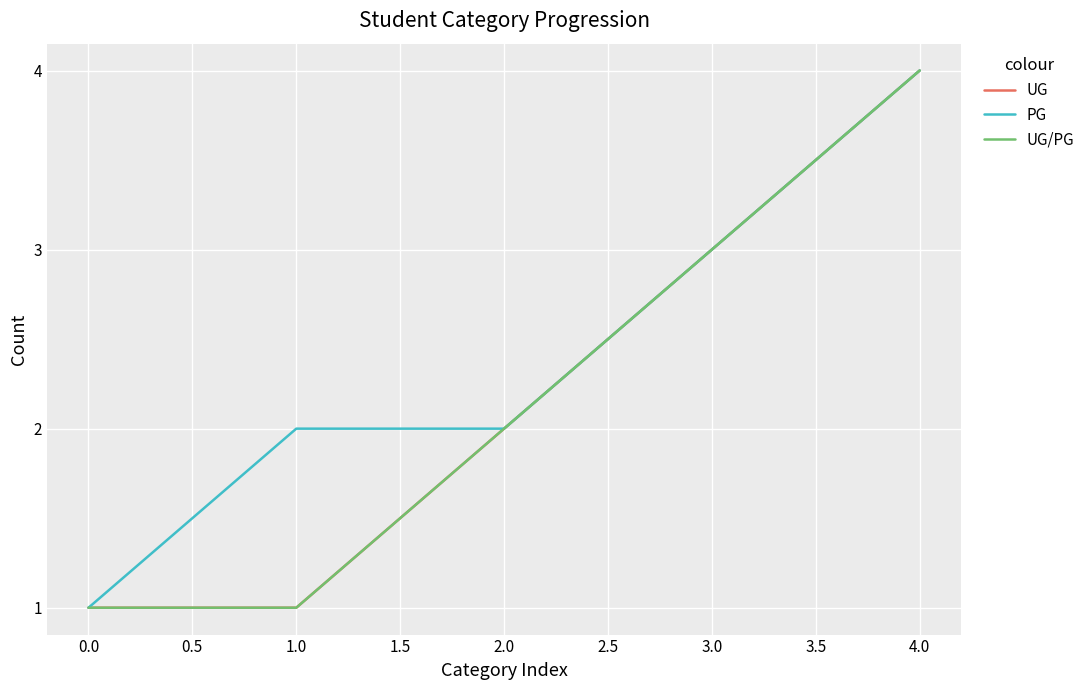

Between 1.0 and 4.0, which series saw the biggest shift?

UG